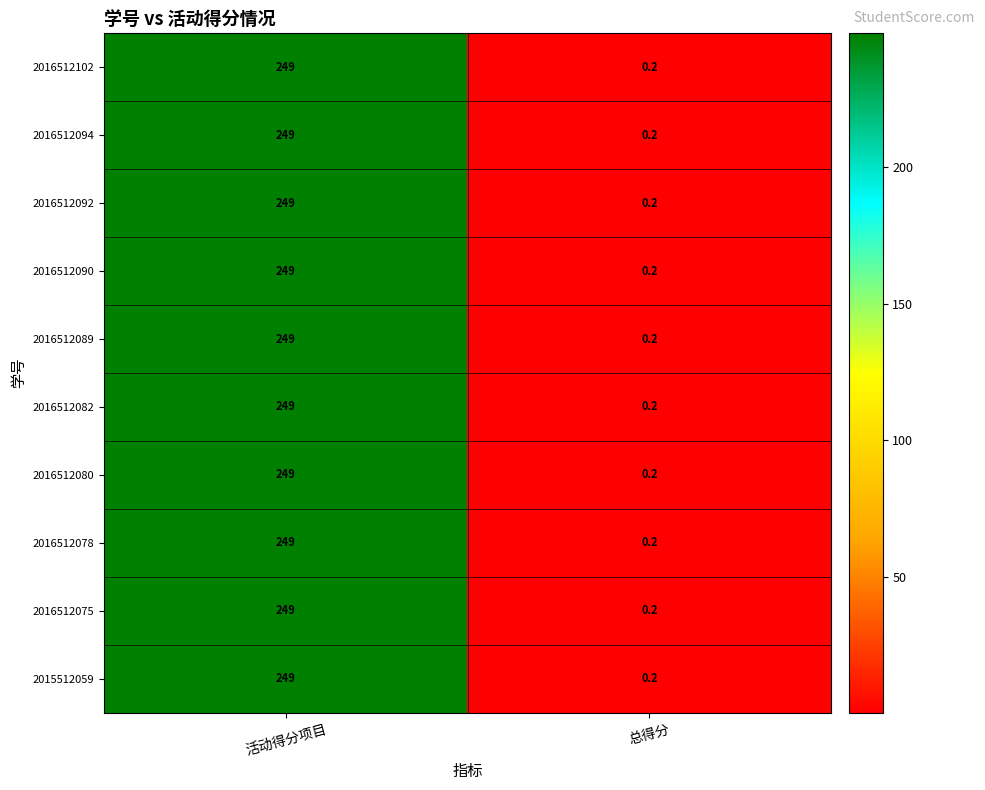

True or false: 2016512075 has a value of 0.2 at 总得分.

True